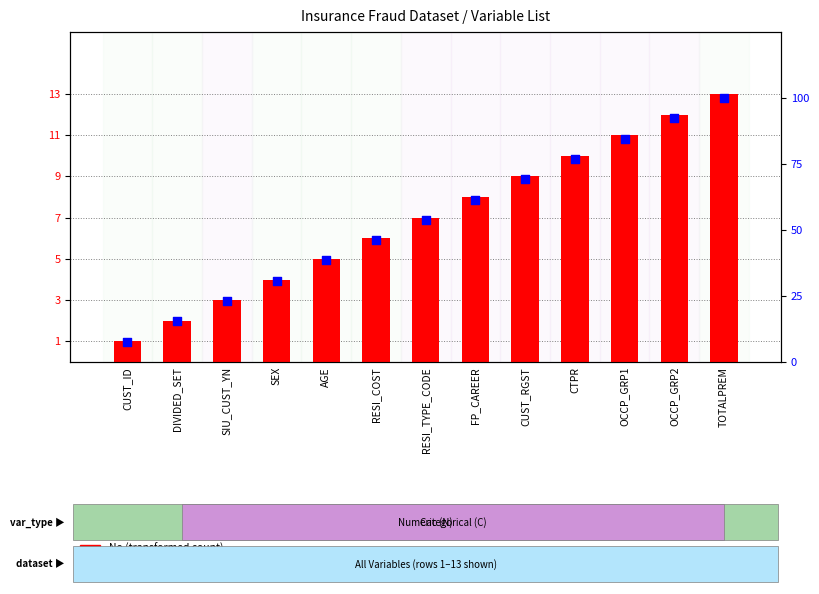

Which series has the largest total across all categories?

percentile rank within variables